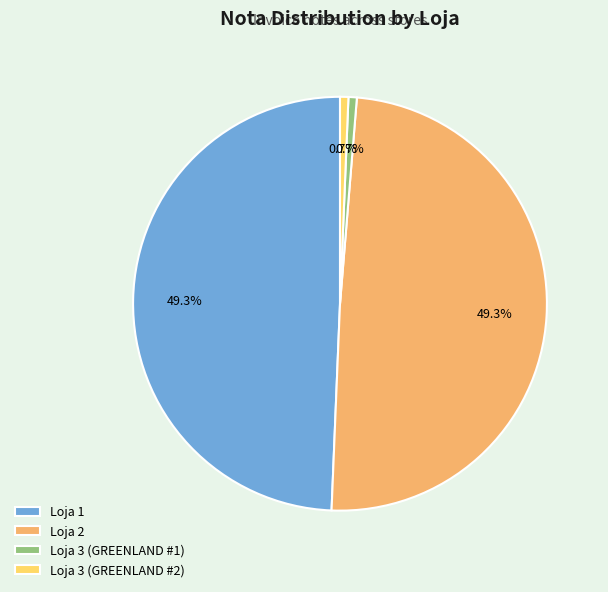

How many slices are in this pie chart?

4